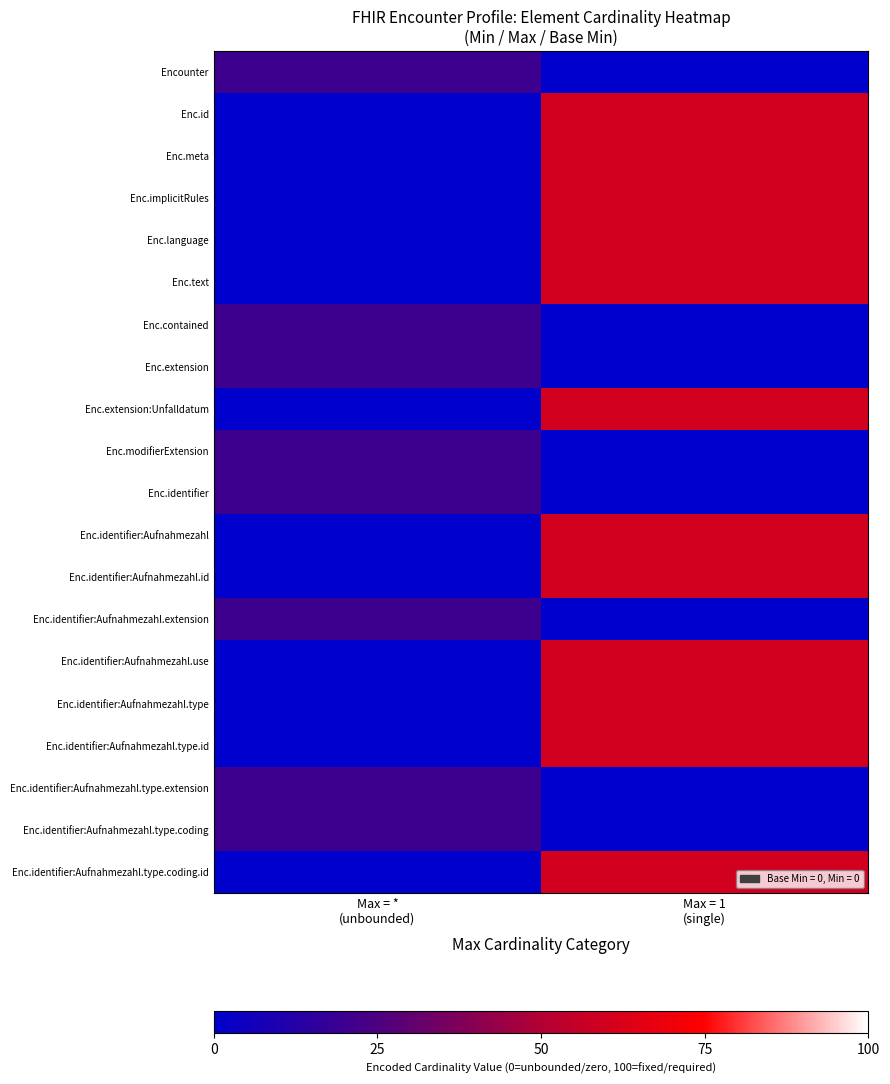

Reading right to left, transcribe all the data shown in this chart.

Encounter: Max = 1
(single)=0	Max = *
(unbounded)=20
Enc.id: Max = 1
(single)=60	Max = *
(unbounded)=0
Enc.meta: Max = 1
(single)=60	Max = *
(unbounded)=0
Enc.implicitRules: Max = 1
(single)=60	Max = *
(unbounded)=0
Enc.language: Max = 1
(single)=60	Max = *
(unbounded)=0
Enc.text: Max = 1
(single)=60	Max = *
(unbounded)=0
Enc.contained: Max = 1
(single)=0	Max = *
(unbounded)=20
Enc.extension: Max = 1
(single)=0	Max = *
(unbounded)=20
Enc.extension:Unfalldatum: Max = 1
(single)=60	Max = *
(unbounded)=0
Enc.modifierExtension: Max = 1
(single)=0	Max = *
(unbounded)=20
Enc.identifier: Max = 1
(single)=0	Max = *
(unbounded)=20
Enc.identifier:Aufnahmezahl: Max = 1
(single)=60	Max = *
(unbounded)=0
Enc.identifier:Aufnahmezahl.id: Max = 1
(single)=60	Max = *
(unbounded)=0
Enc.identifier:Aufnahmezahl.extension: Max = 1
(single)=0	Max = *
(unbounded)=20
Enc.identifier:Aufnahmezahl.use: Max = 1
(single)=60	Max = *
(unbounded)=0
Enc.identifier:Aufnahmezahl.type: Max = 1
(single)=60	Max = *
(unbounded)=0
Enc.identifier:Aufnahmezahl.type.id: Max = 1
(single)=60	Max = *
(unbounded)=0
Enc.identifier:Aufnahmezahl.type.extension: Max = 1
(single)=0	Max = *
(unbounded)=20
Enc.identifier:Aufnahmezahl.type.coding: Max = 1
(single)=0	Max = *
(unbounded)=20
Enc.identifier:Aufnahmezahl.type.coding.id: Max = 1
(single)=60	Max = *
(unbounded)=0